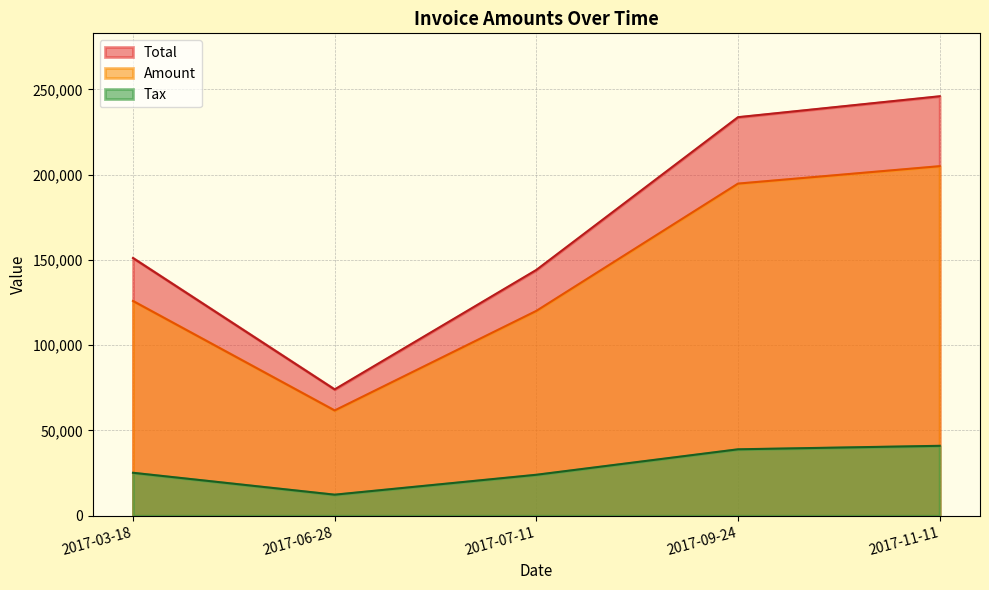

How many values in the Tax series exceed 25184?

3